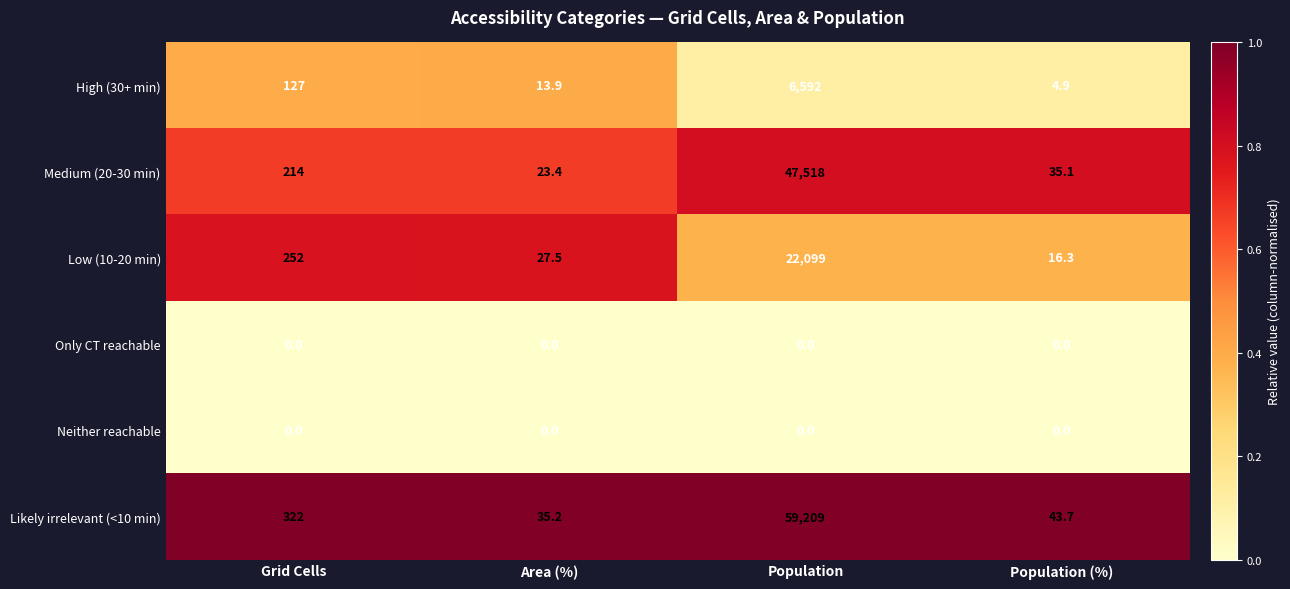

Count the number of data series in this chart.

6